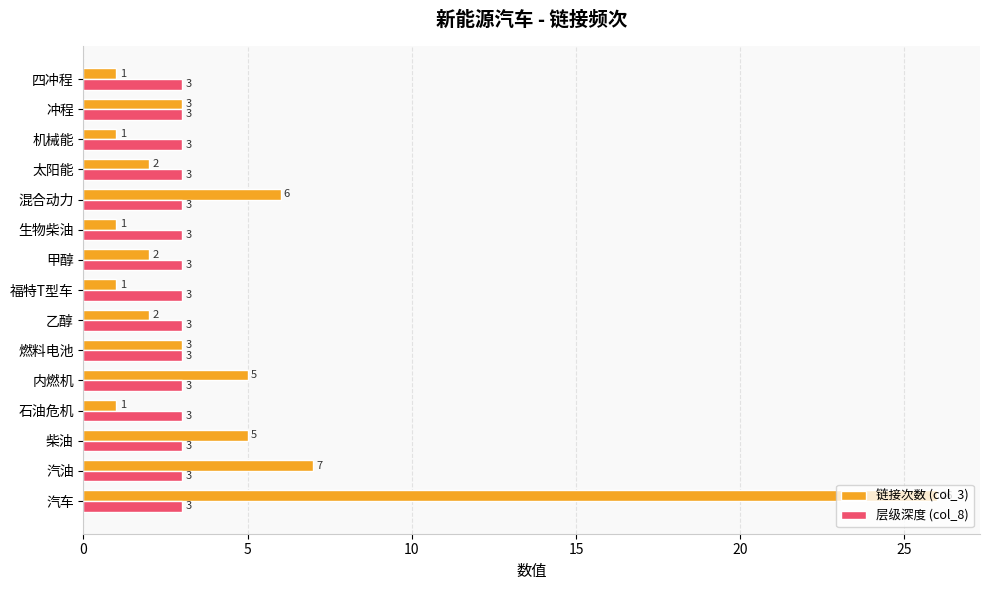

List the series in order of their peak value, highest first.

链接次数 (col_3), 层级深度 (col_8)